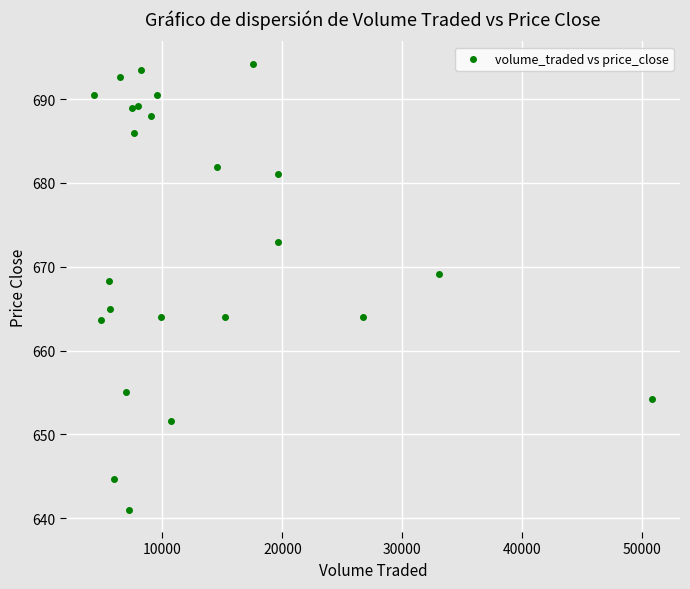

What is the range of X values (max minus min)?

46484.1